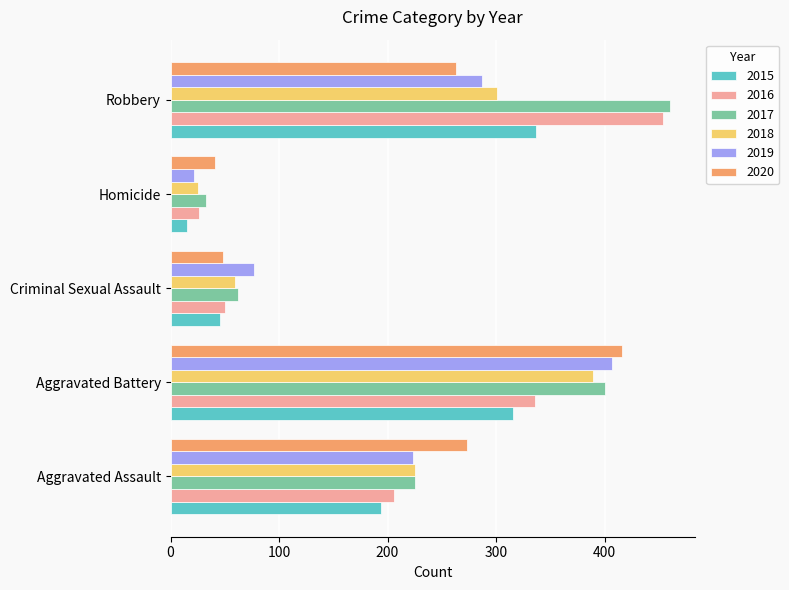

The 2020 series shows 183 at Robbery. True or false?

False